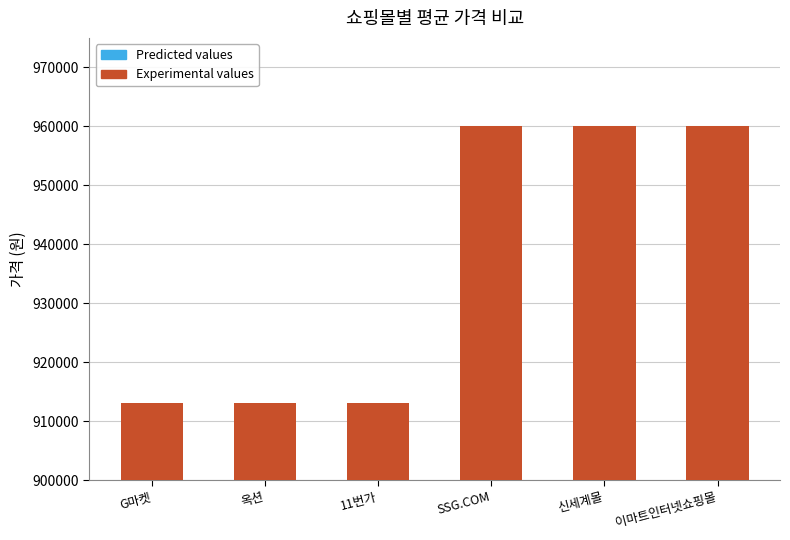

Is the value of Predicted values at 이마트인터넷쇼핑몰 greater than the value of Experimental values at 신세계몰?

No